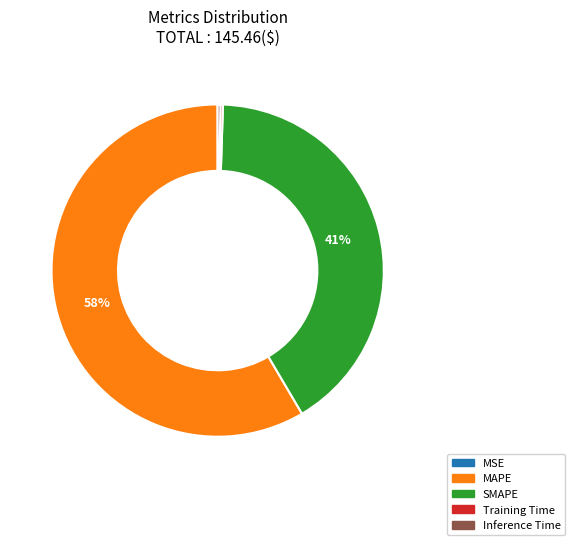

Does any single category account for the majority?

Yes